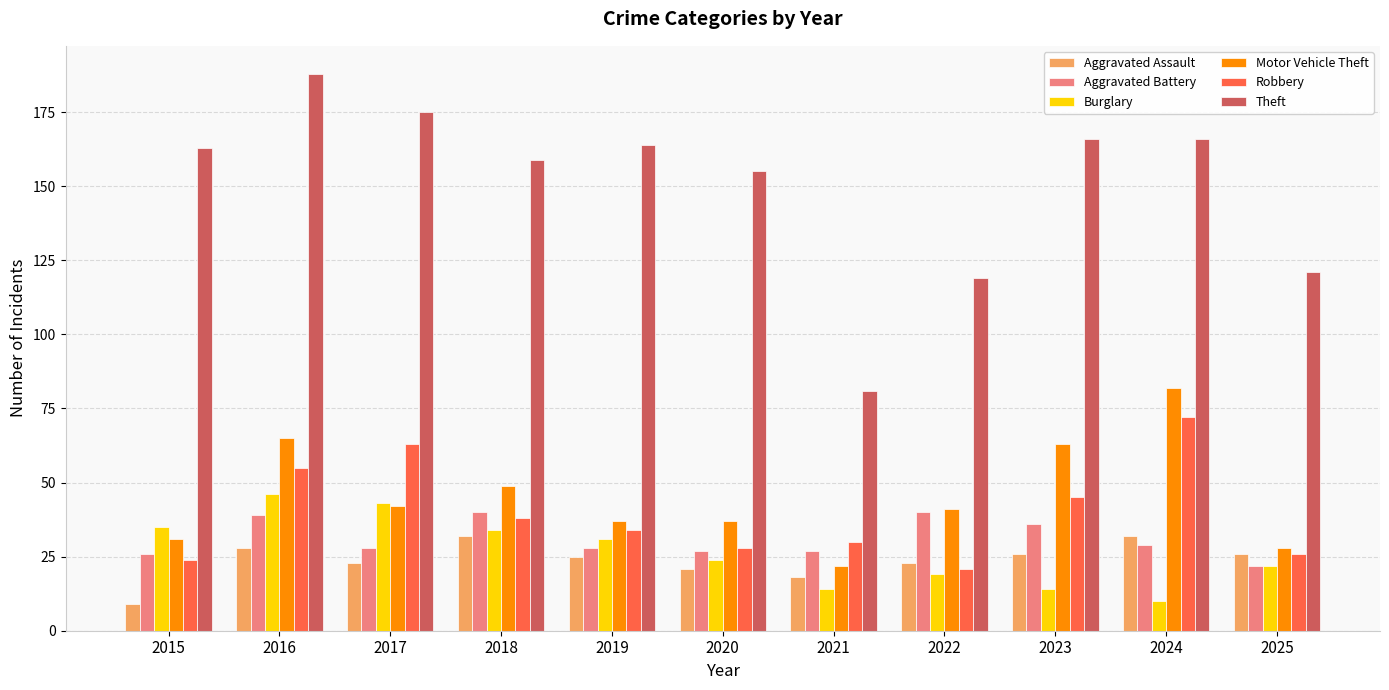

Which series has the largest total across all categories?

Theft